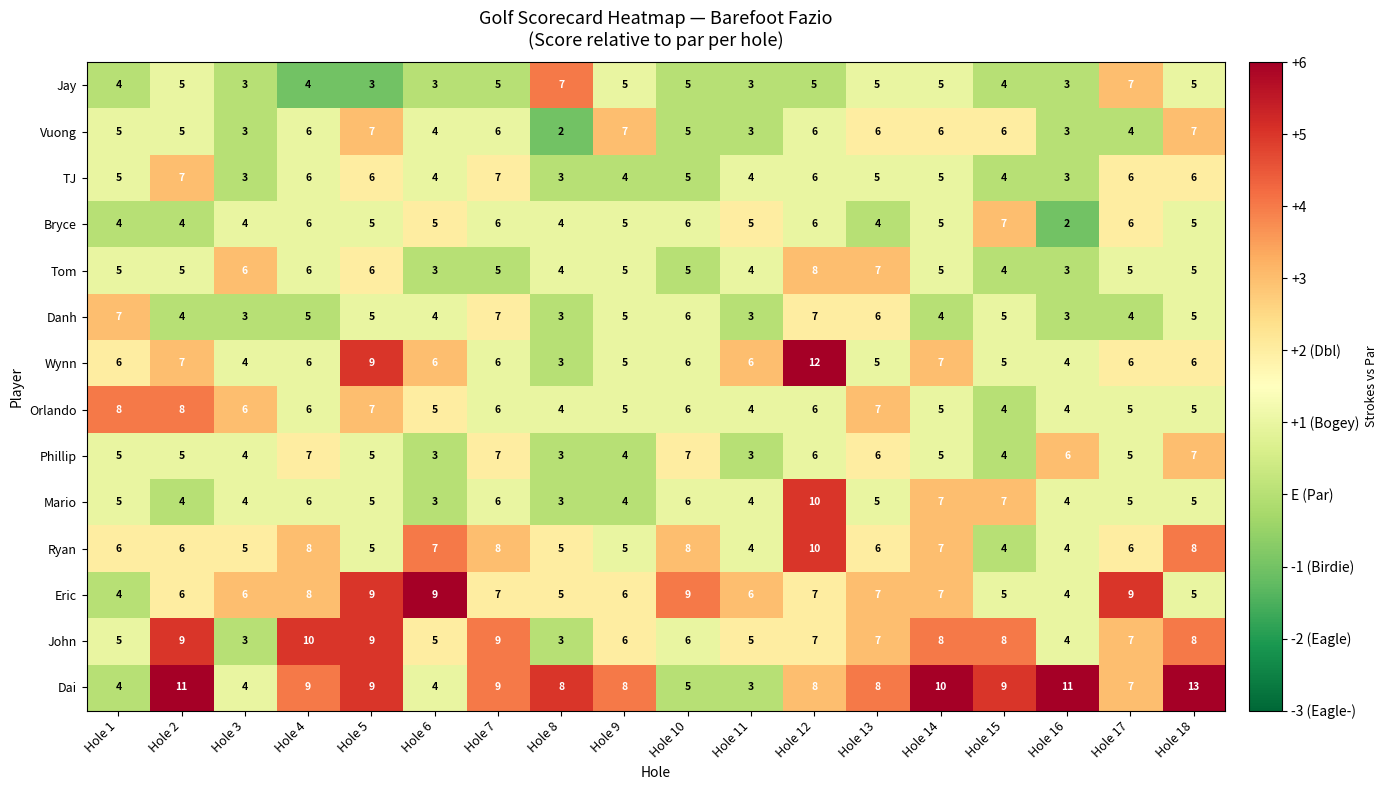

Which series has the largest total across all categories?

Dai